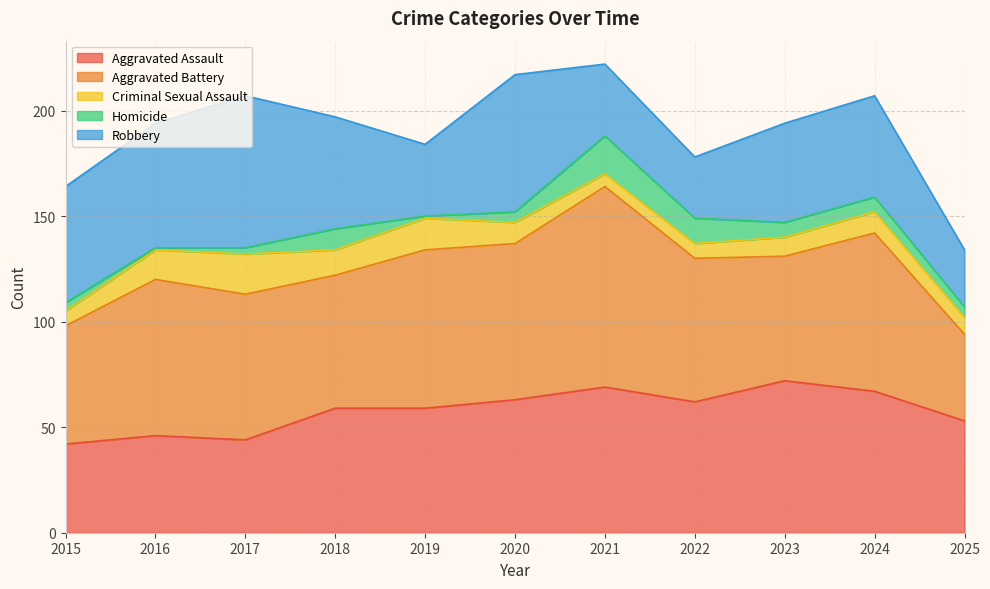

How many interior local valleys does the Homicide series have?

2